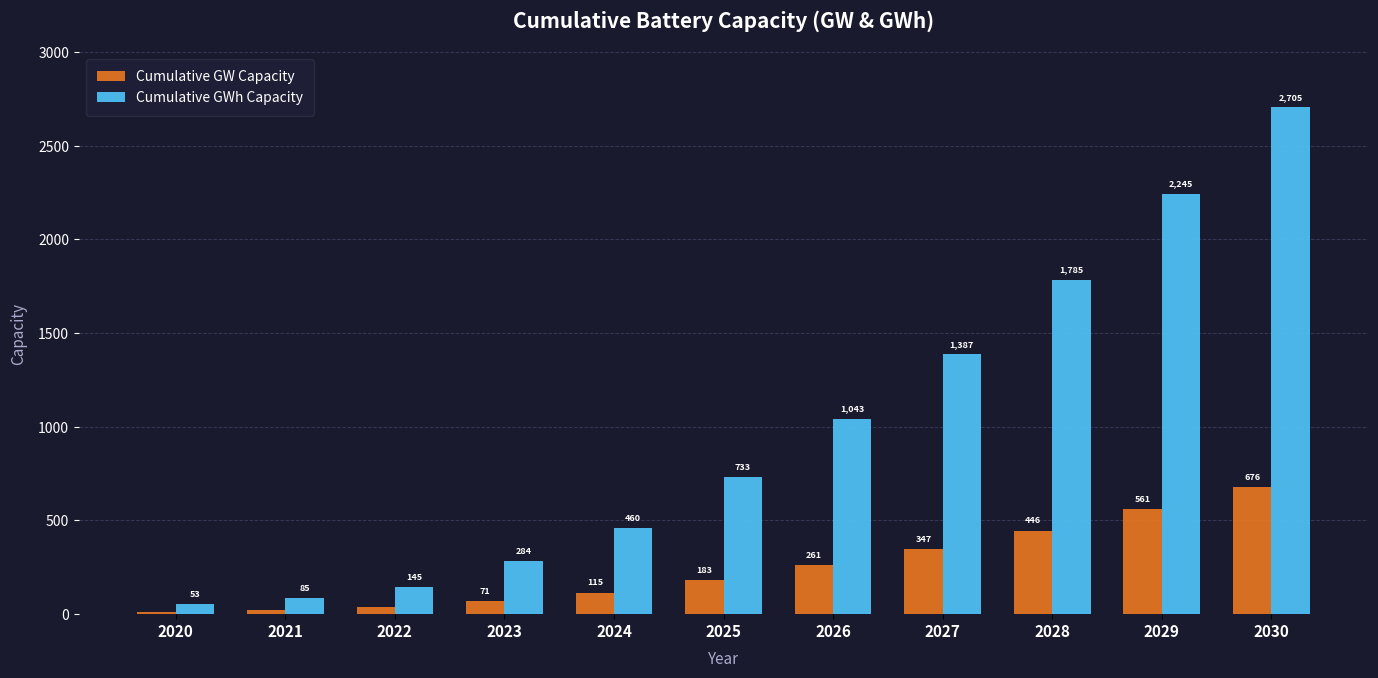

How many values in the Cumulative GW Capacity series are below 183?

5